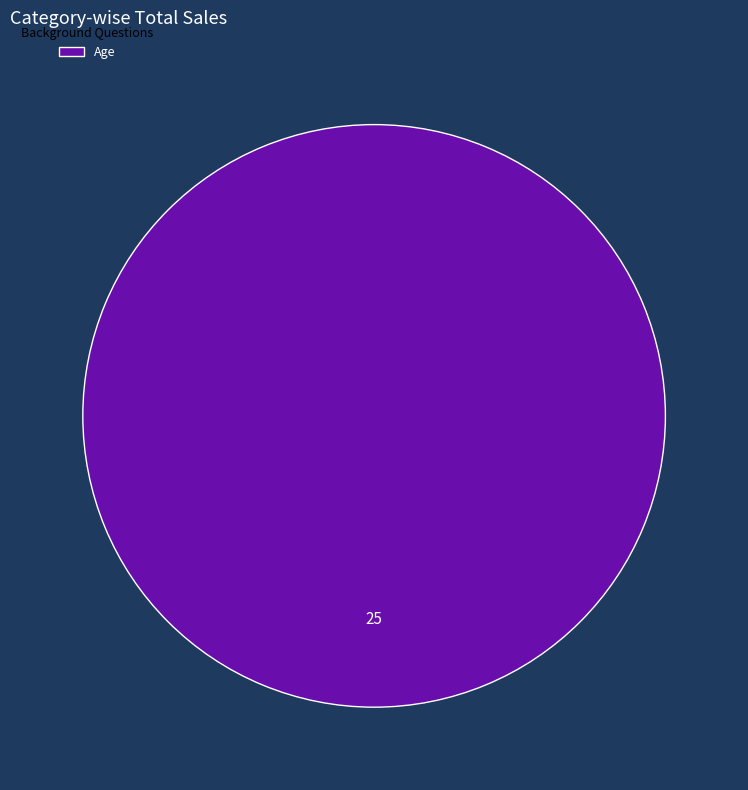

Is it true that Age is 100% of the pie?

True